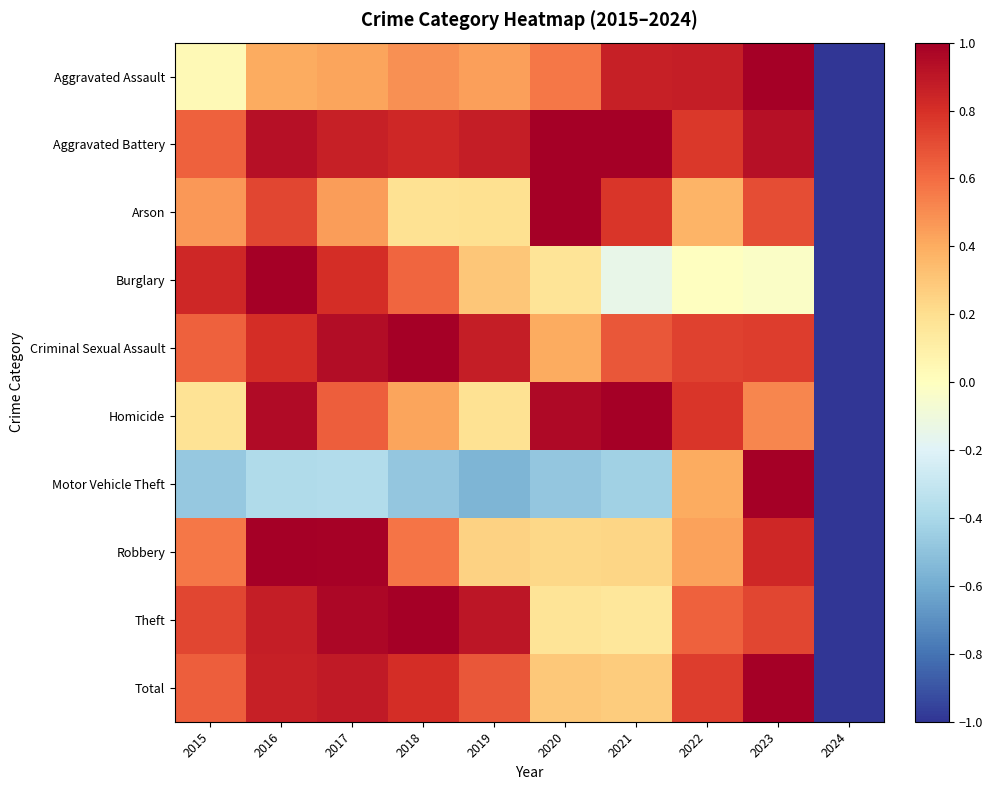

What is the spread (max minus min) of values at 2022?

0.9